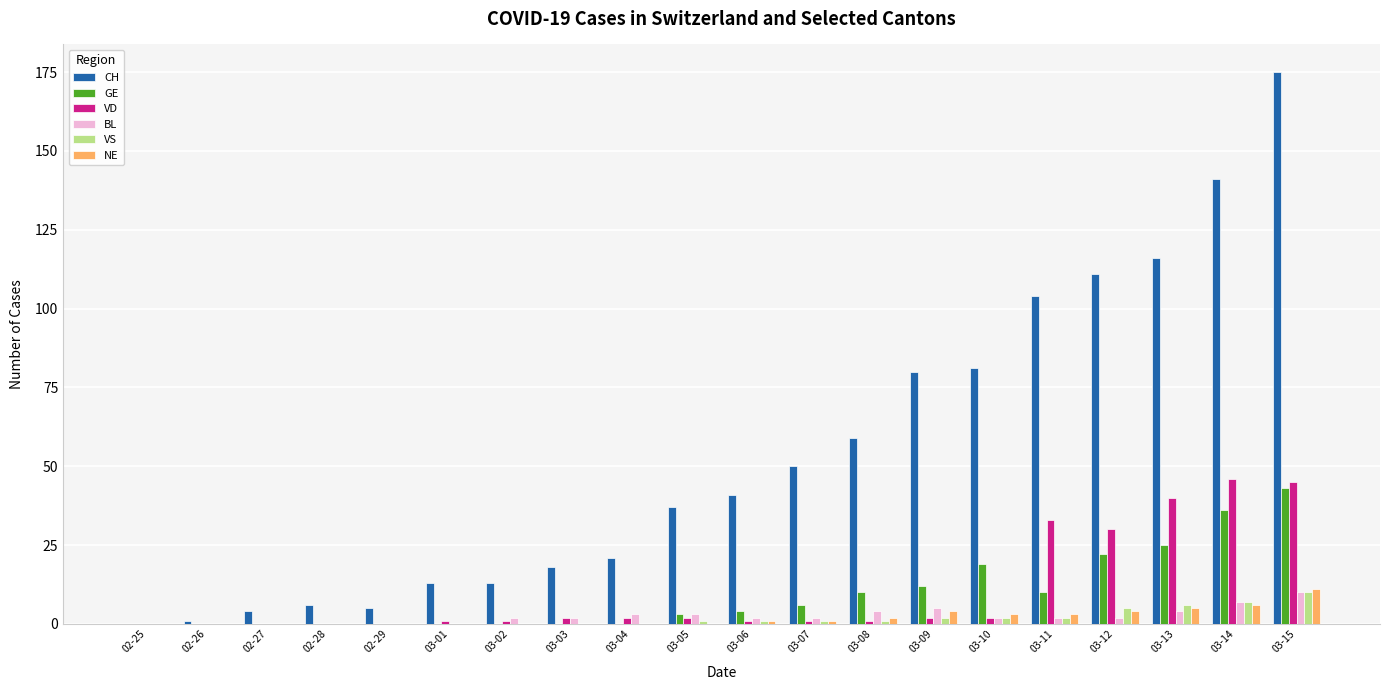

Count the number of categories in the chart.

20